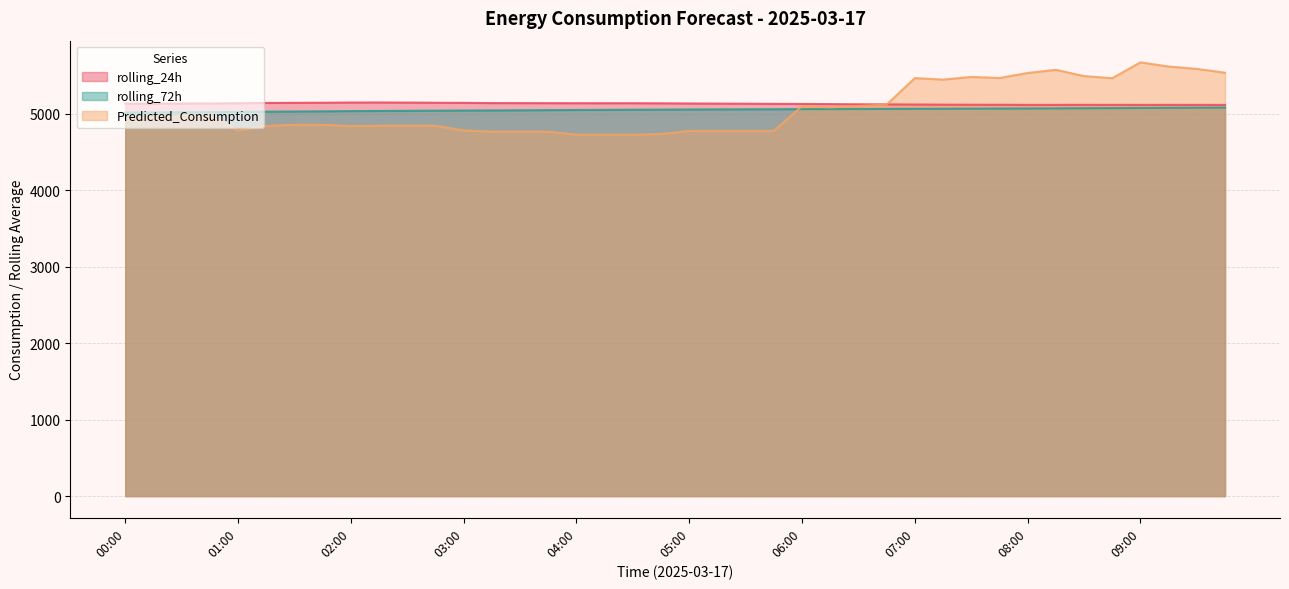

At how many categories does at least one series exceed 5157?

12